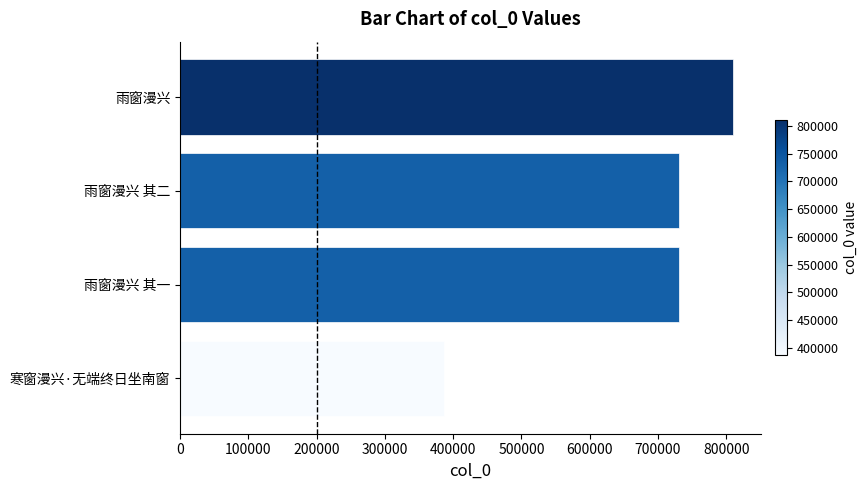

What is the approximate value at 雨窗漫兴, to the nearest 50?

810450